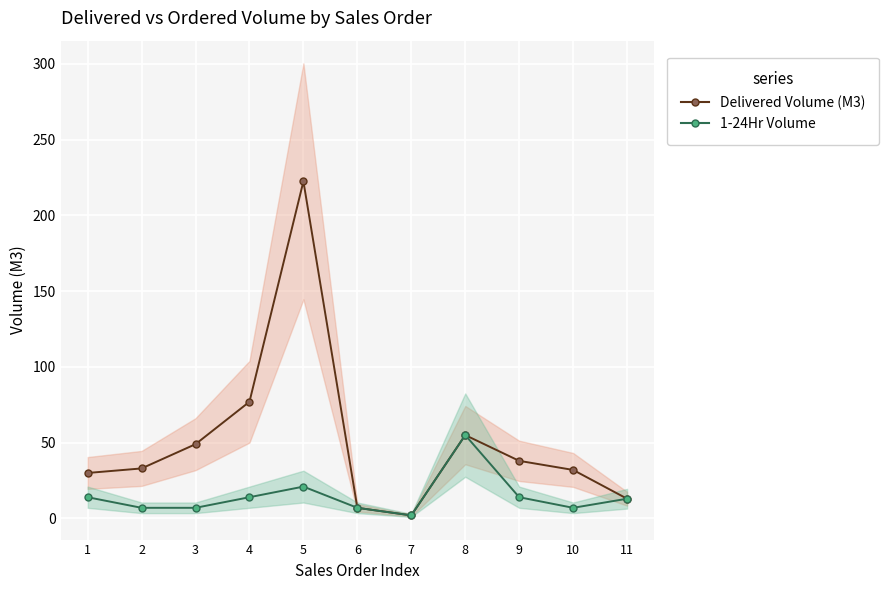

Is it true that Delivered Volume (M3) equals 43.9 at 1?

False